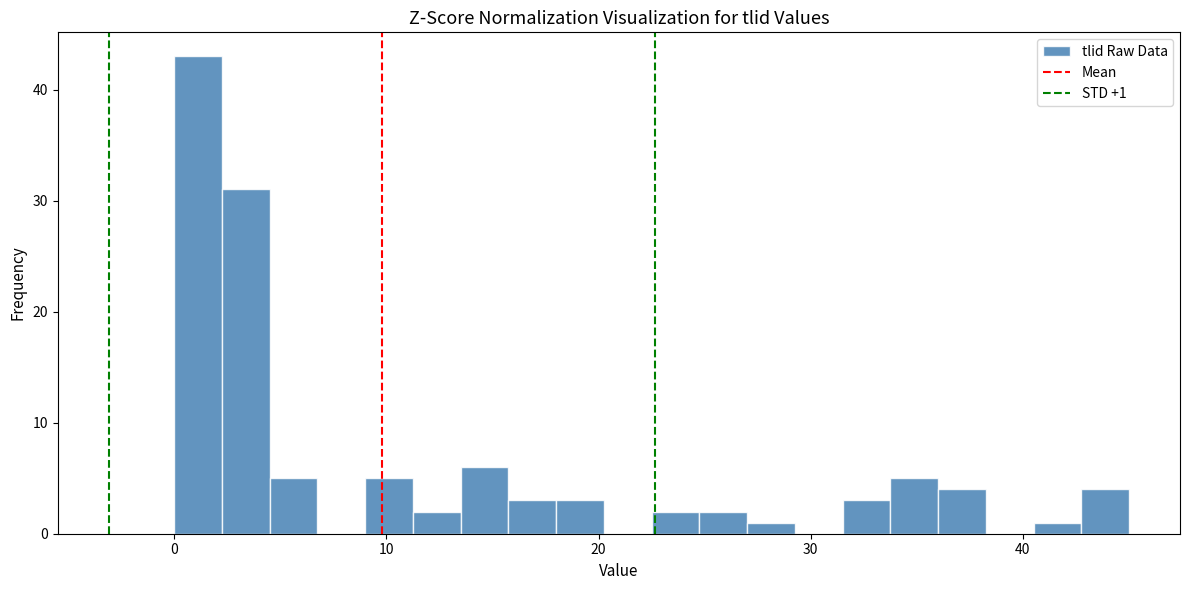

Read against the x-axis, roughly where is the centre of the tallest bar?

1